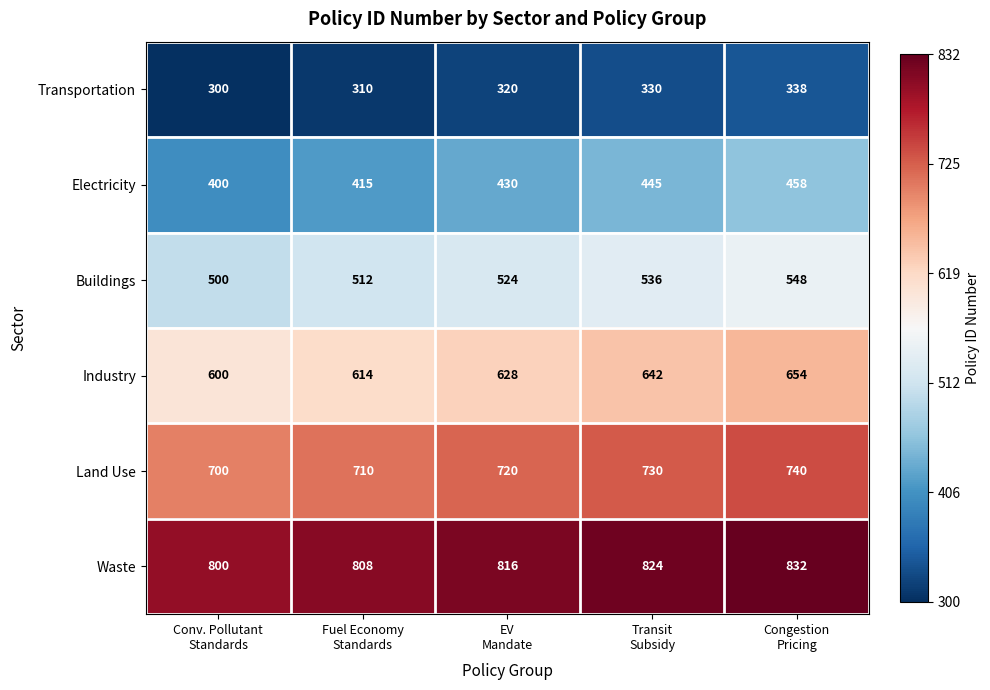

Count the Land Use values in the range 710 to 730.

3